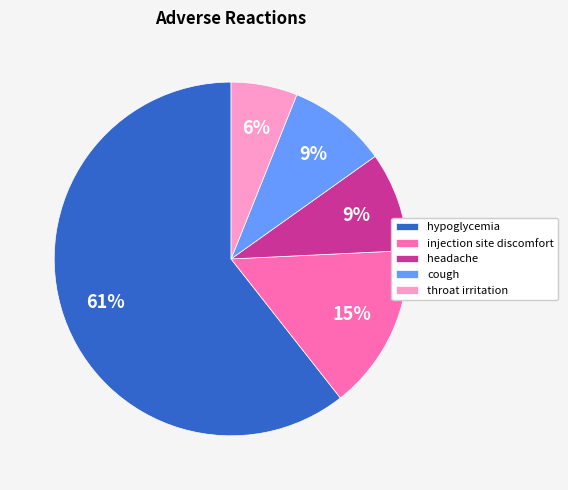

To the nearest percent, what portion does injection site discomfort represent?

15%